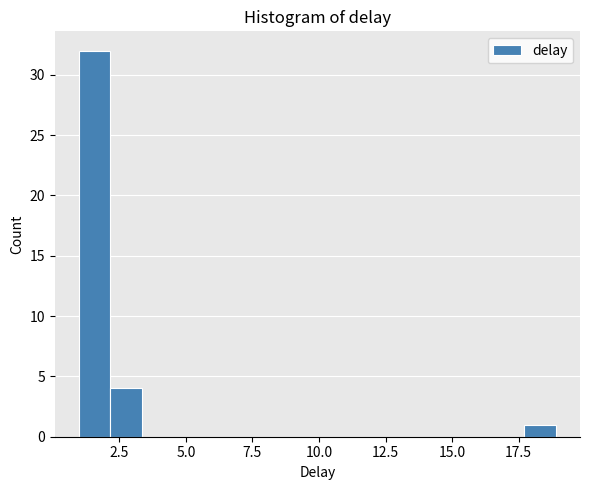

Read against the x-axis, roughly where is the centre of the tallest bar?

1.5